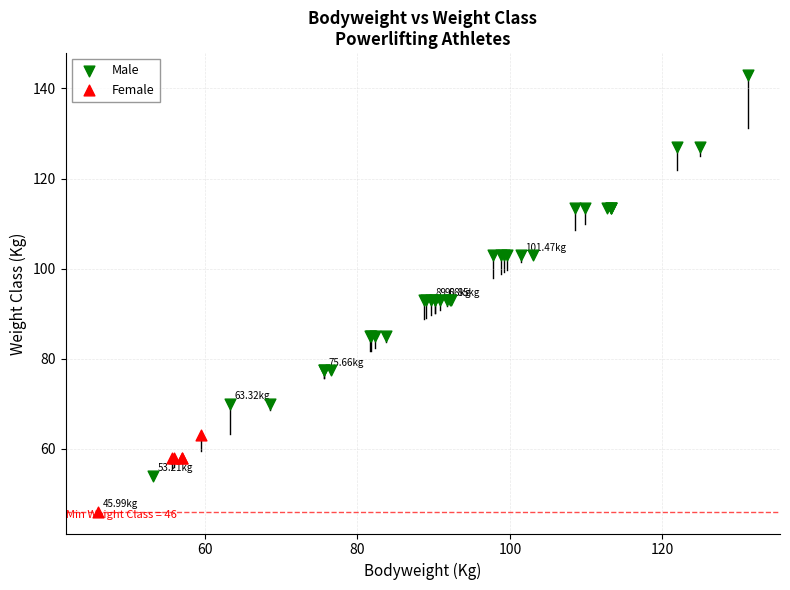

Which series contains the highest Y value?

Male